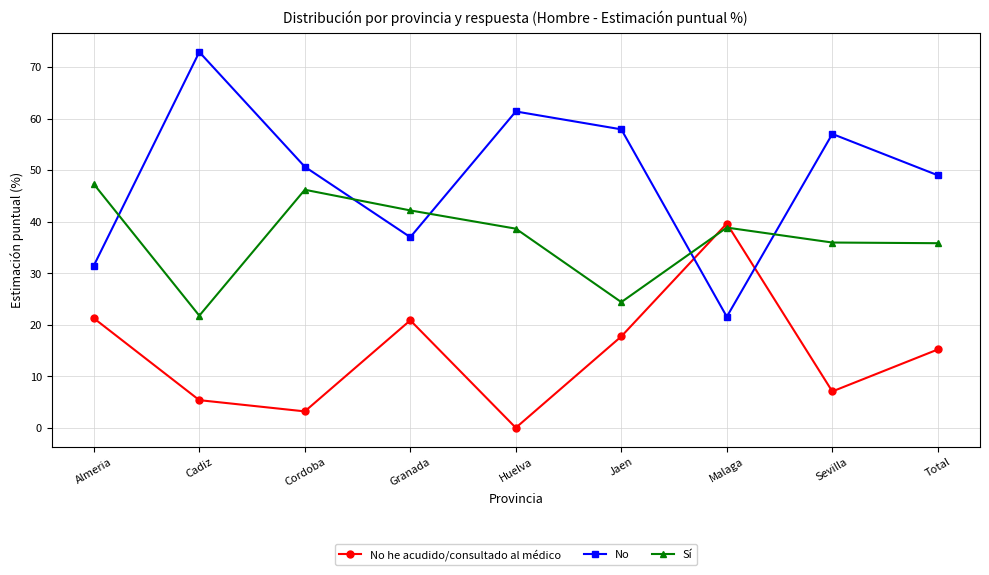

The value of Sí at Cadiz is 21.8. True or false?

True